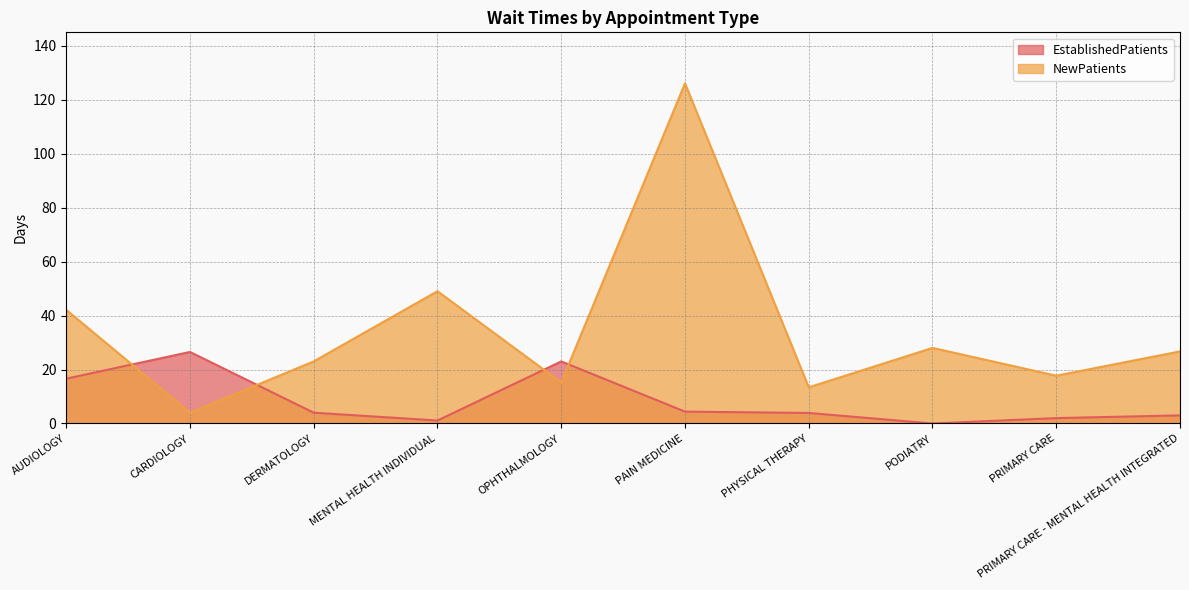

Which series has the largest total across all categories?

NewPatients